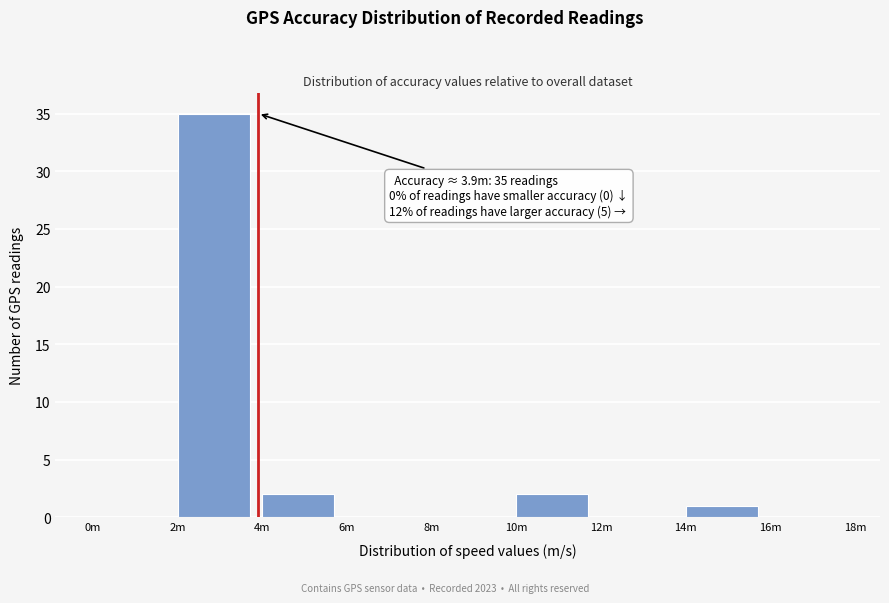

Reading left to right, extract all data points from this chart.

0m=0	2m=35	4m=2	6m=0	8m=0	10m=2	12m=0	14m=1	16m=0